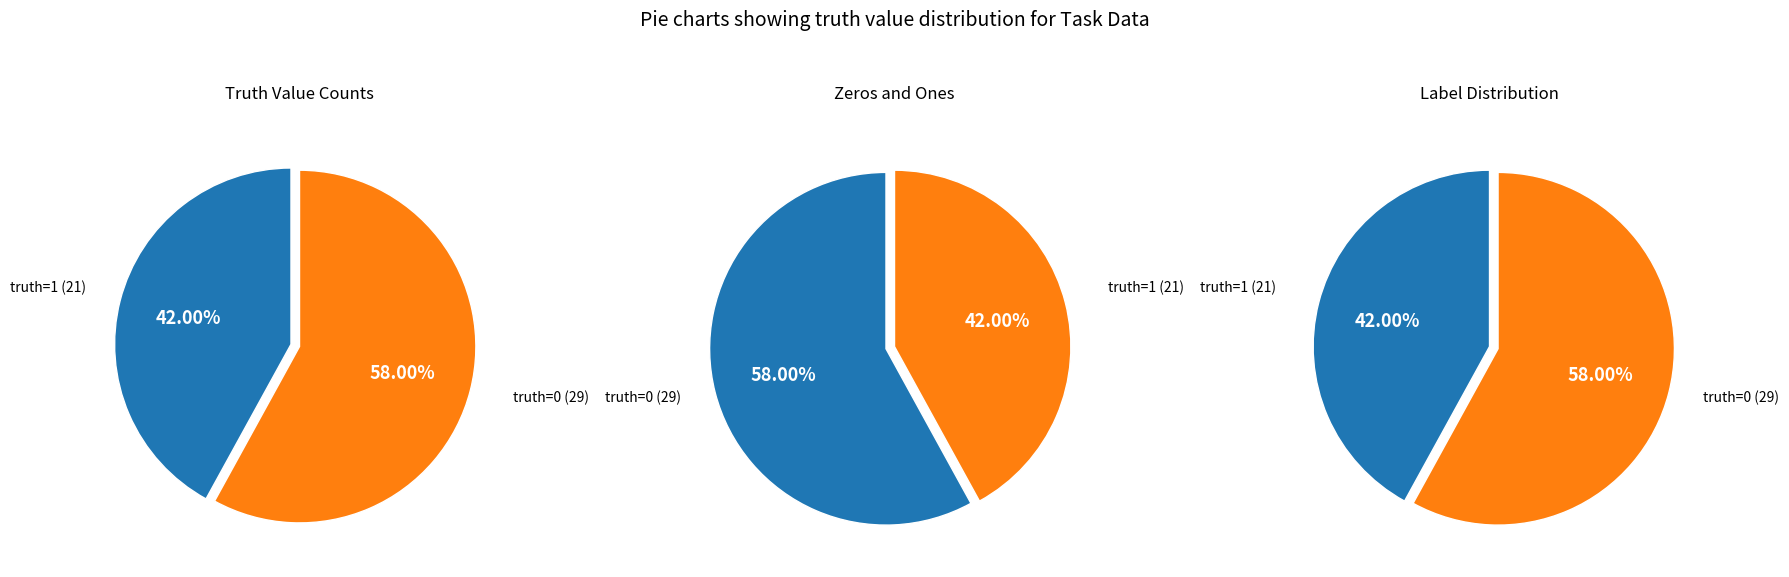

What is the smallest slice in the pie chart?

truth_1